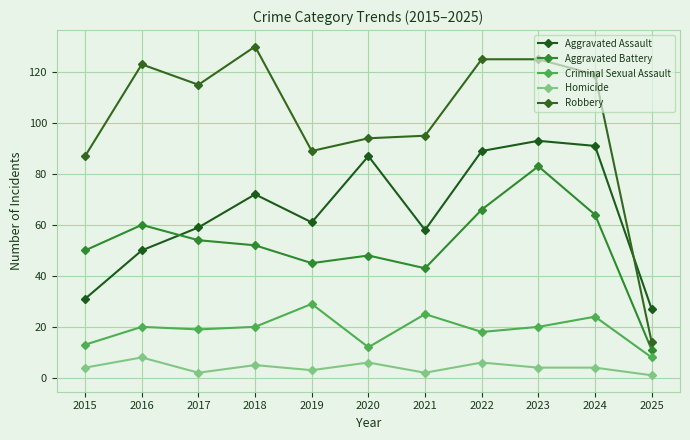

What is the sum of all Criminal Sexual Assault values?

208